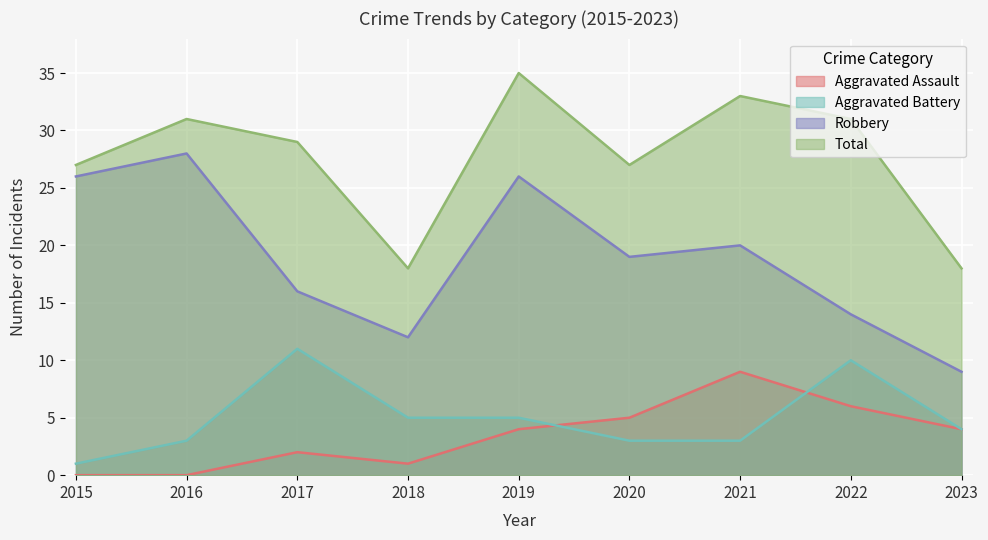

Reading left to right, what are all the values shown in this chart?

Aggravated Assault: 2015=0	2016=0	2017=2	2018=1	2019=4	2020=5	2021=9	2022=6	2023=4
Aggravated Battery: 2015=1	2016=3	2017=11	2018=5	2019=5	2020=3	2021=3	2022=10	2023=4
Robbery: 2015=26	2016=28	2017=16	2018=12	2019=26	2020=19	2021=20	2022=14	2023=9
Total: 2015=27	2016=31	2017=29	2018=18	2019=35	2020=27	2021=33	2022=31	2023=18